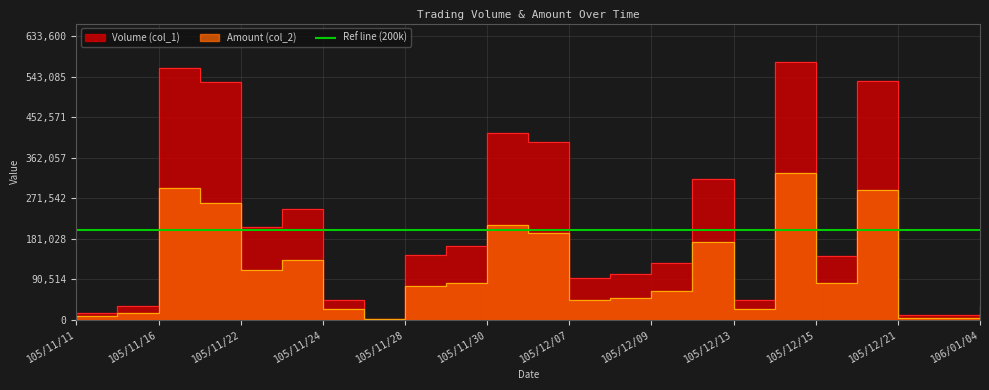

Rank the series by their average value, from lowest to highest.

Amount (col_2), Volume (col_1)